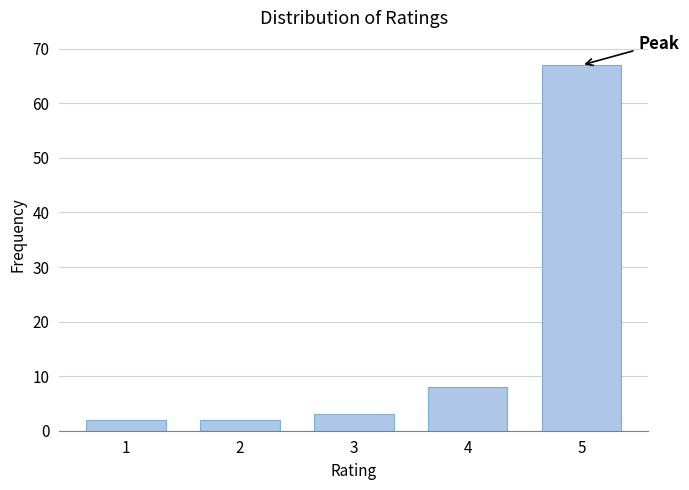

Reading left to right, transcribe all the data shown in this chart.

1=2	2=2	3=3	4=8	5=67